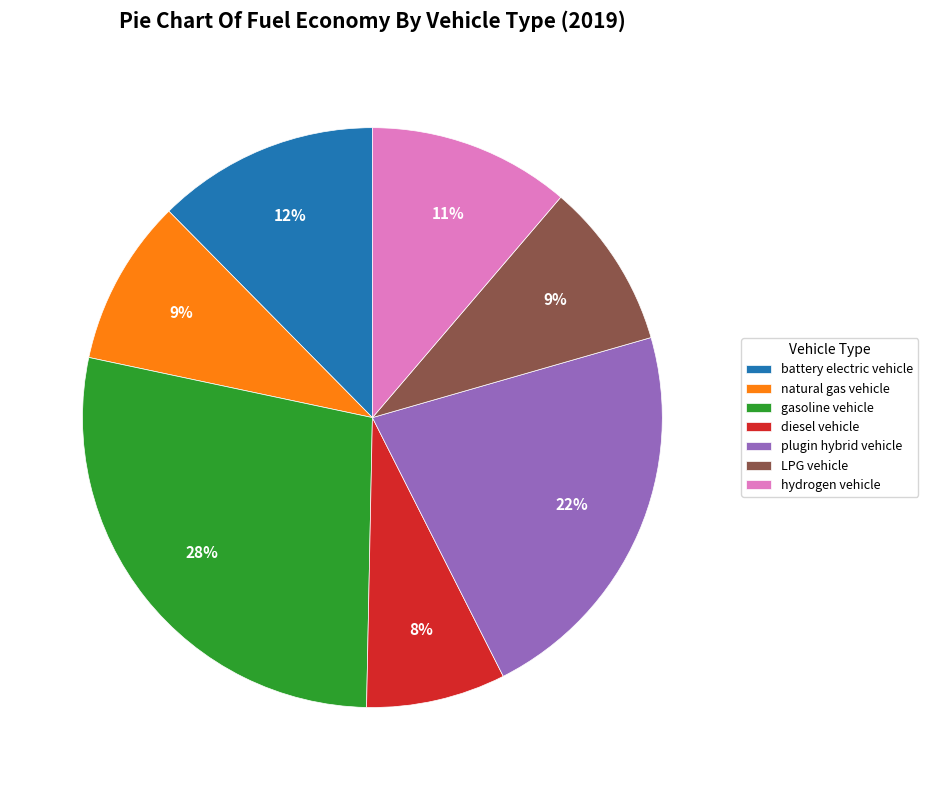

How many slices are in this pie chart?

7